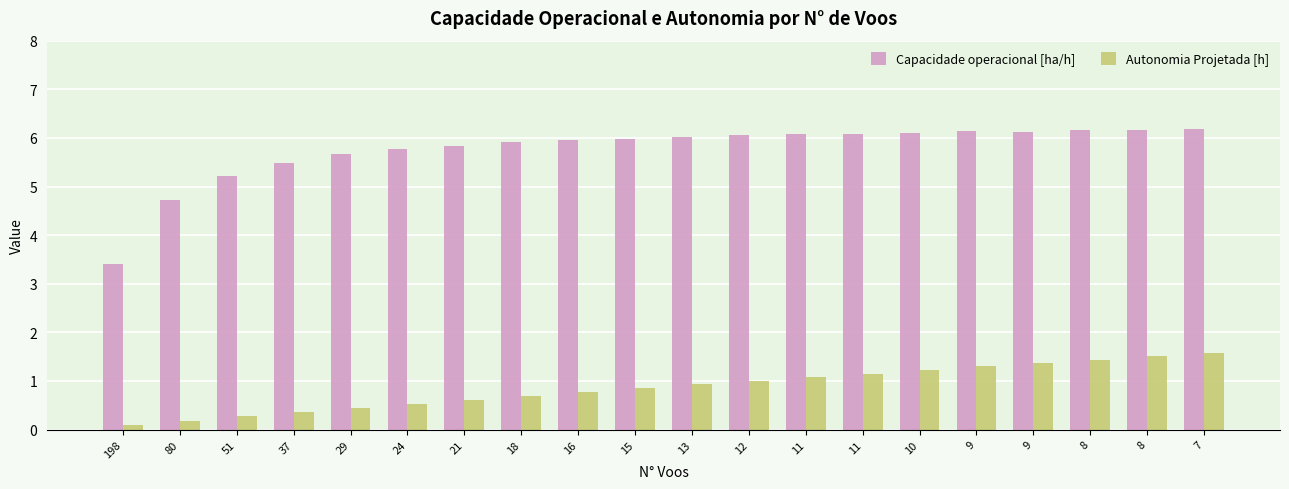

Which series has the largest total across all categories?

Capacidade operacional [ha/h]